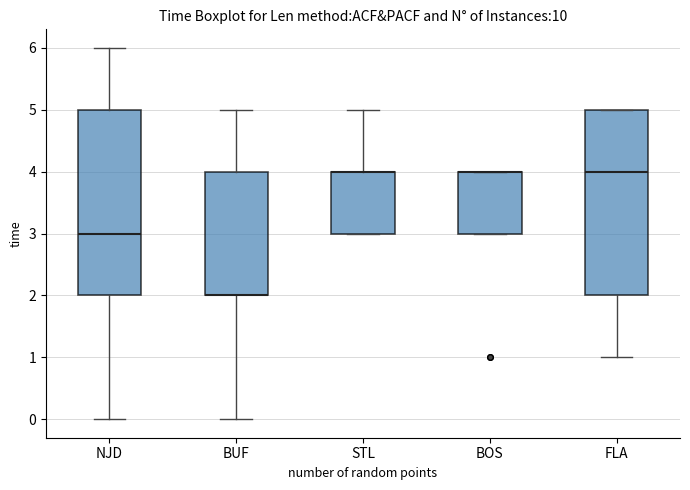

Where does the lower whisker of the box for NJD end on the y-axis? The values are not printed on the chart, so give them approximately, as read against the axis.

0